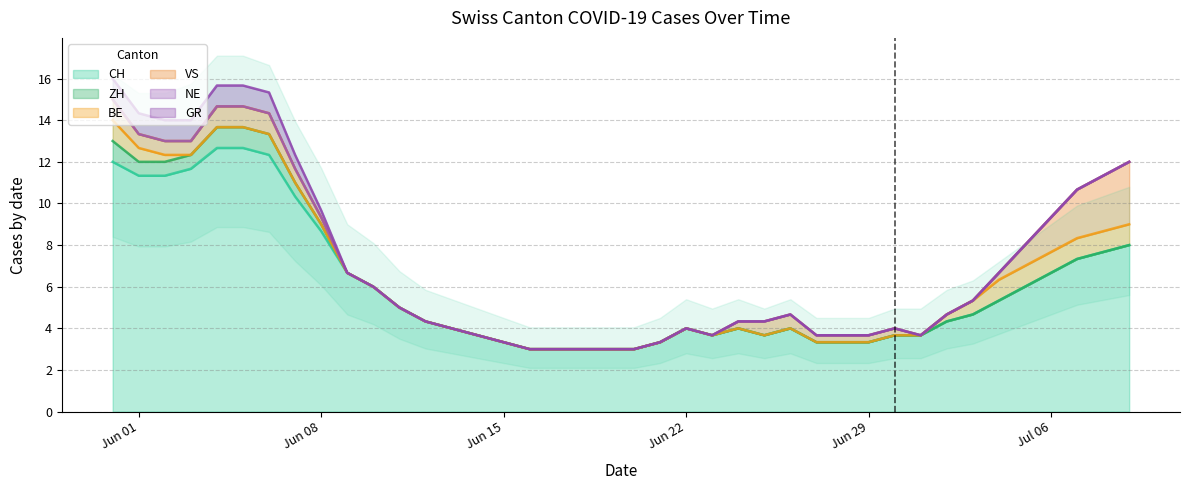

Does the chart display data point markers on the line(s)?

No